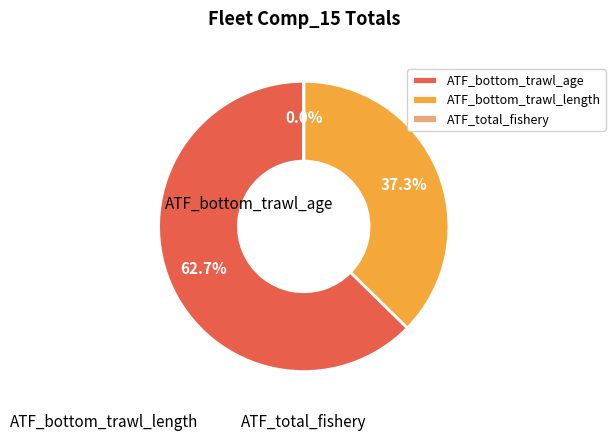

Combined, what portion of the pie is ATF_bottom_trawl_age and ATF_bottom_trawl_length?

100.0%